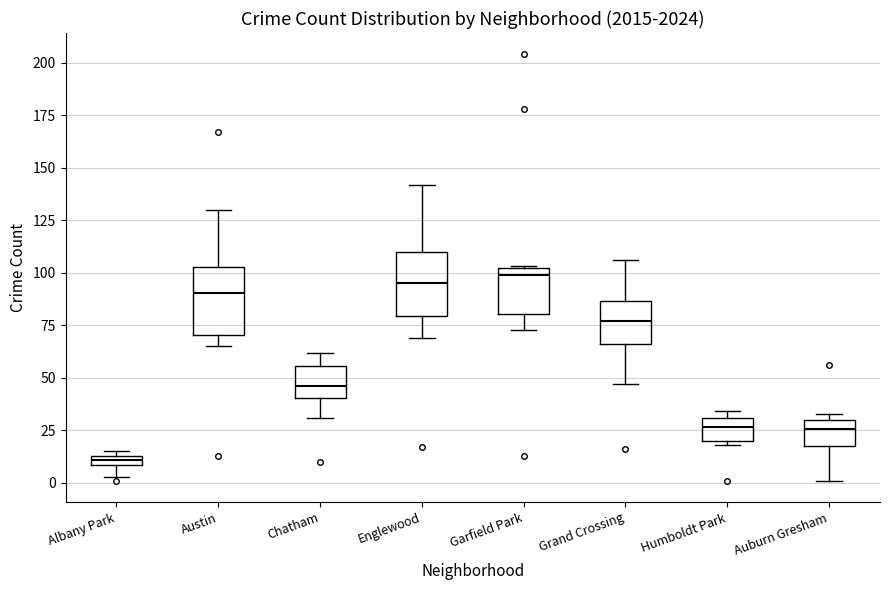

Which box's median line is the lowest?

Albany Park